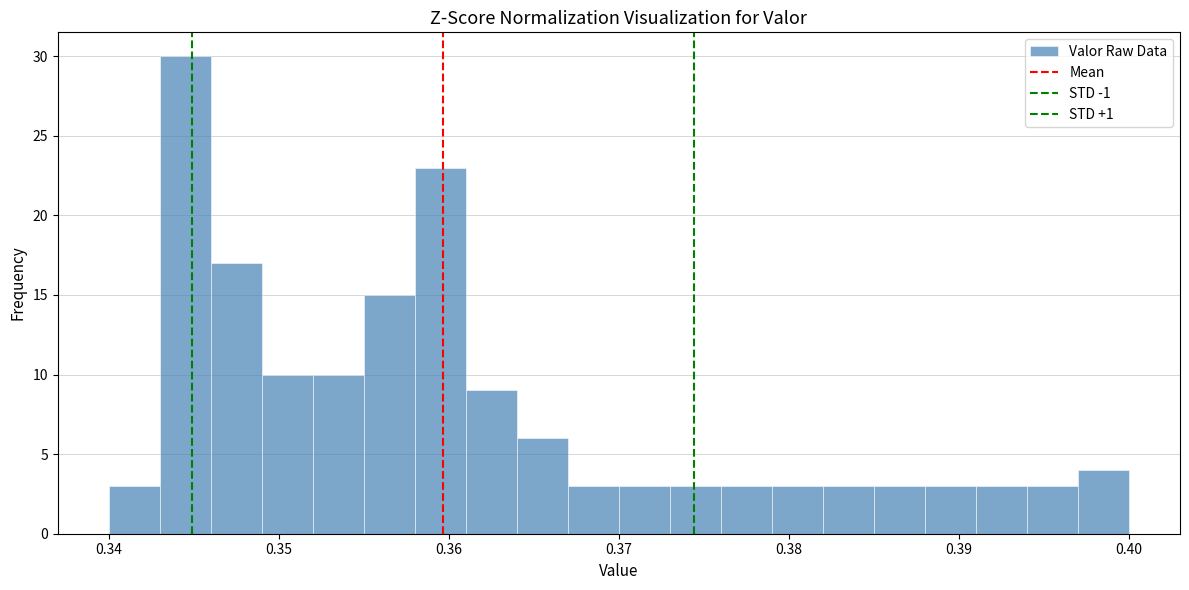

Read against the x-axis, roughly where is the centre of the tallest bar?

0.345